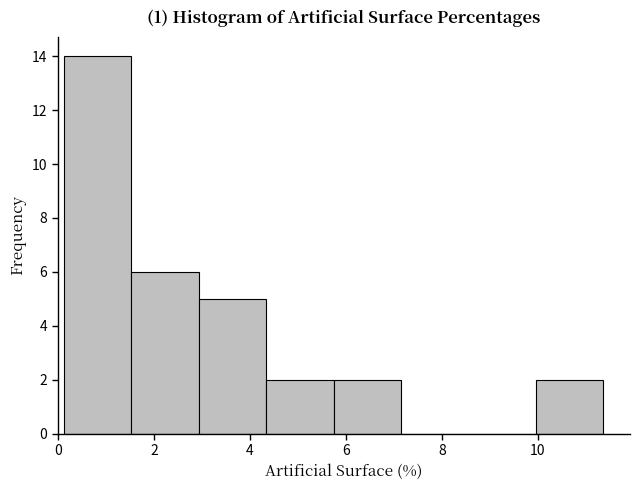

Reading left to right, list every bar in this chart as the range it spans on the x-axis followed by its height. Neither the bar edges nor the heights are printed on the chart, so give them approximately, as read against the axes.

0.2 to 1.6: 14
1.6 to 3.0: 6
3.0 to 4.4: 5
4.4 to 5.8: 2
5.8 to 7.2: 2
7.2 to 8.6: 0
8.6 to 10.0: 0
10.0 to 11.4: 2